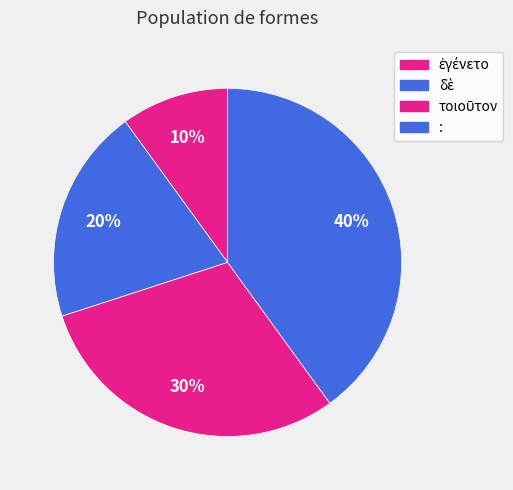

Is : the majority of the pie?

No